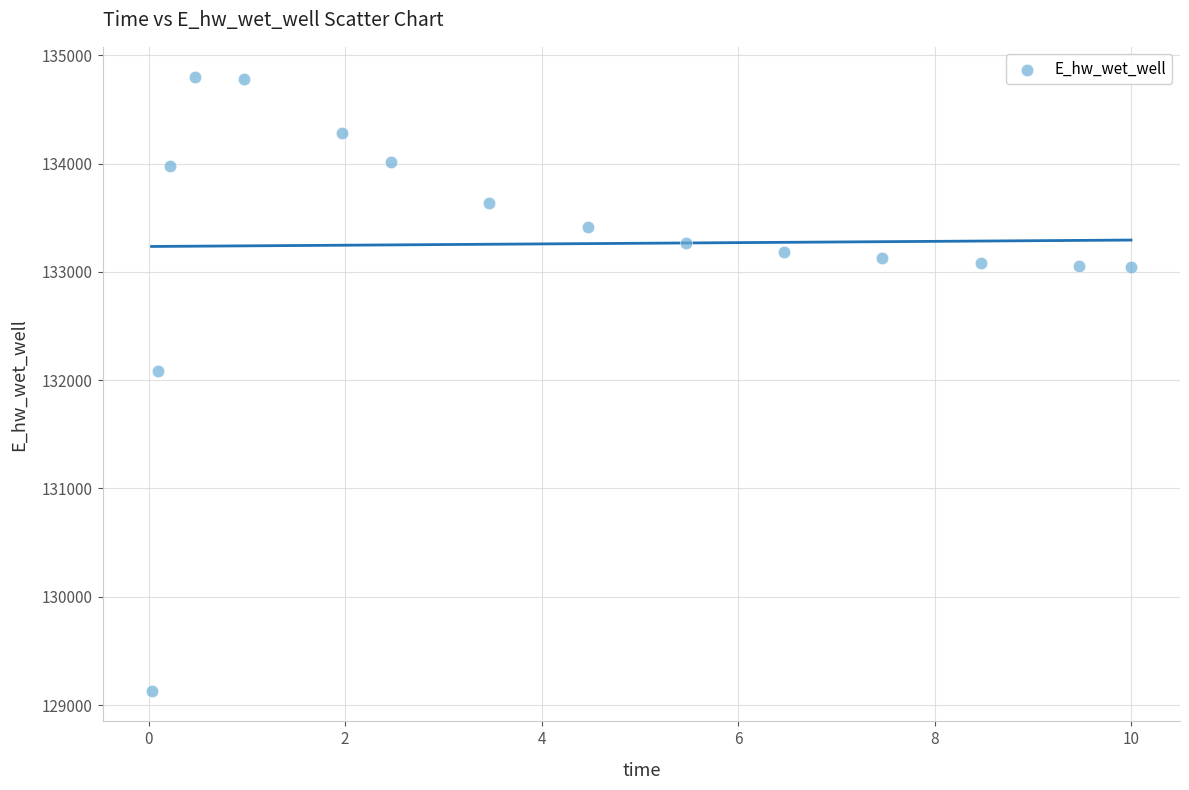

What Y value in the scatter plot is closest to 131963?

132086.6